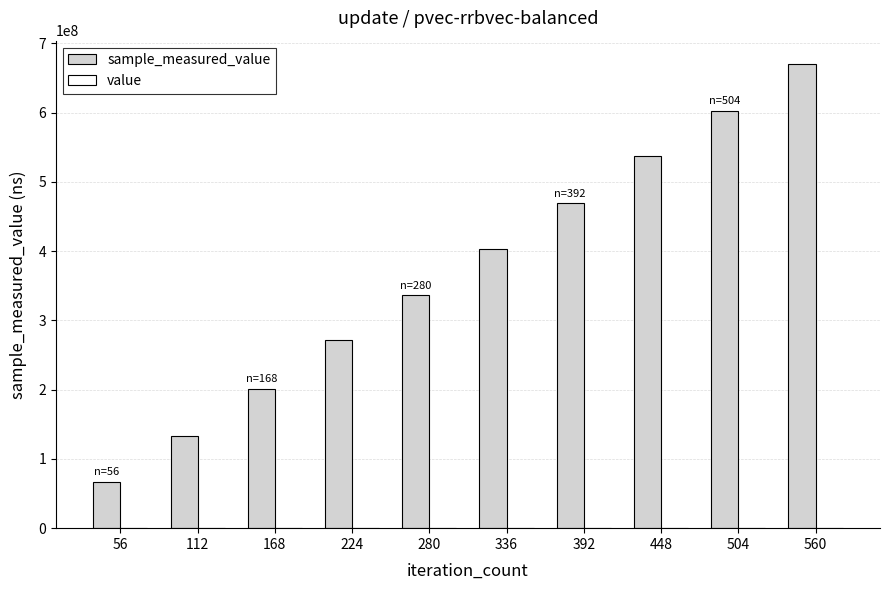

At which category is the sum across all series the highest?

560